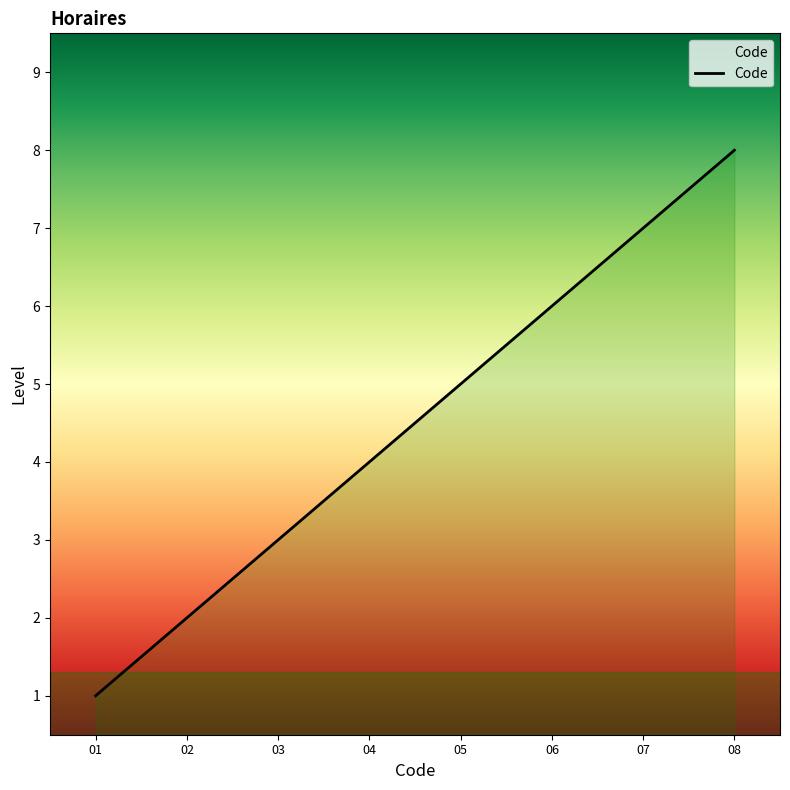

What is the change in value from 02 to 08?

+6